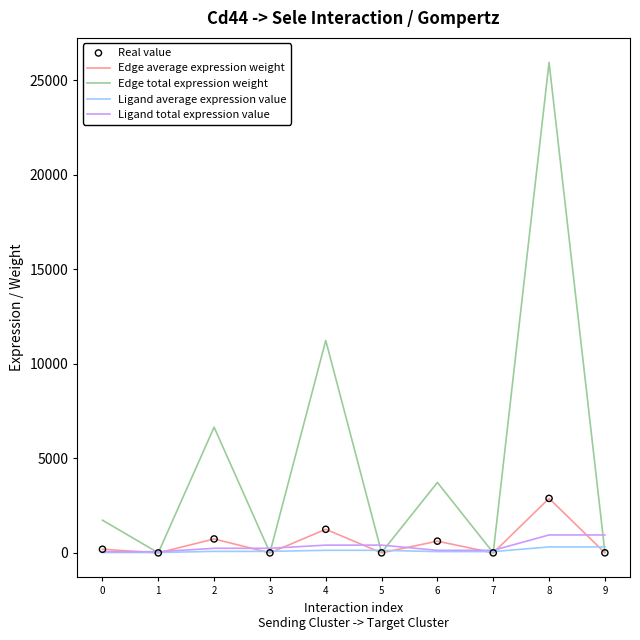

Which series has the largest total across all categories?

Edge total expression weight